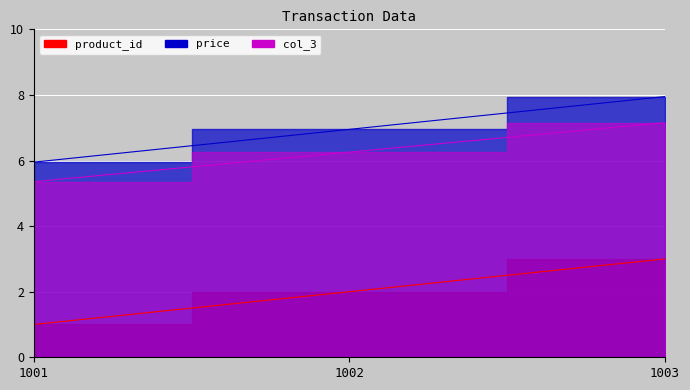

Is it true that col_3 equals 6.3 at 1002?

True